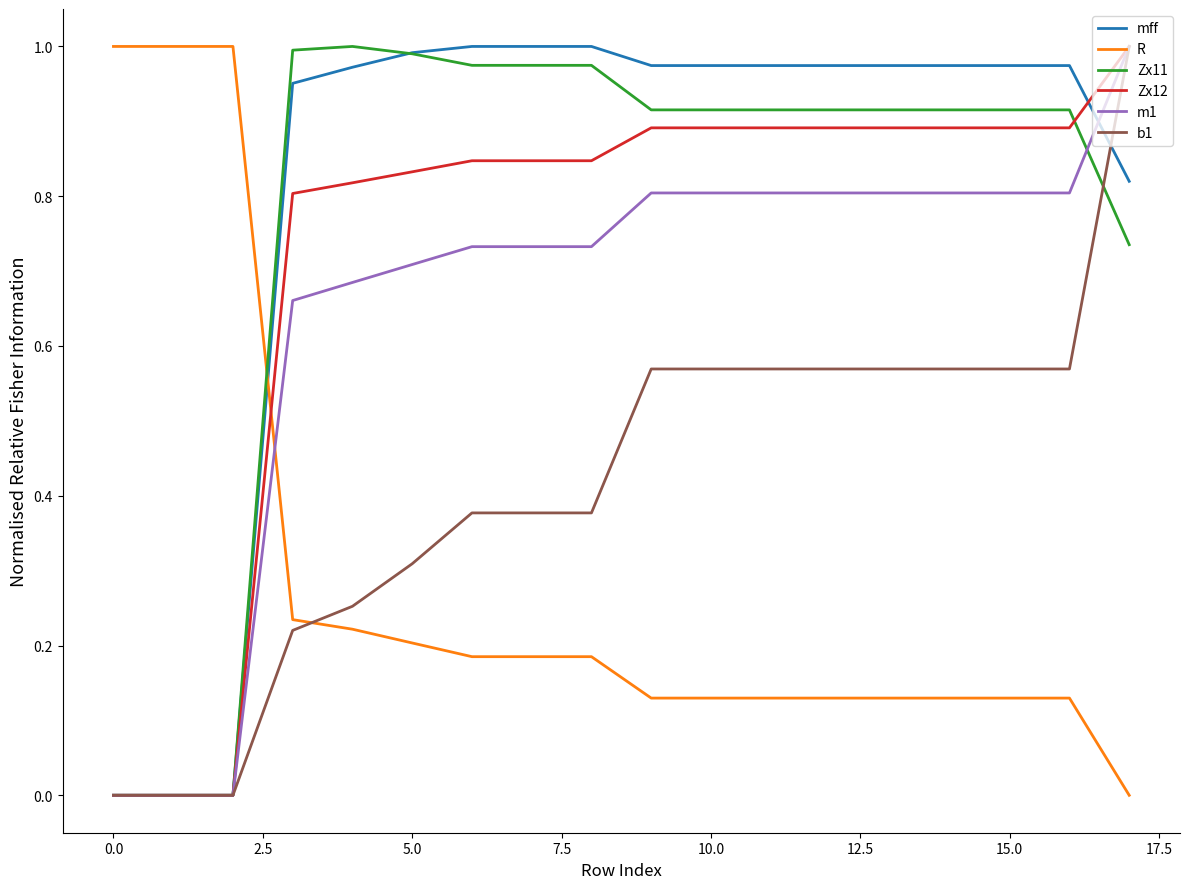

Is this an area chart (filled region under the line)?

No